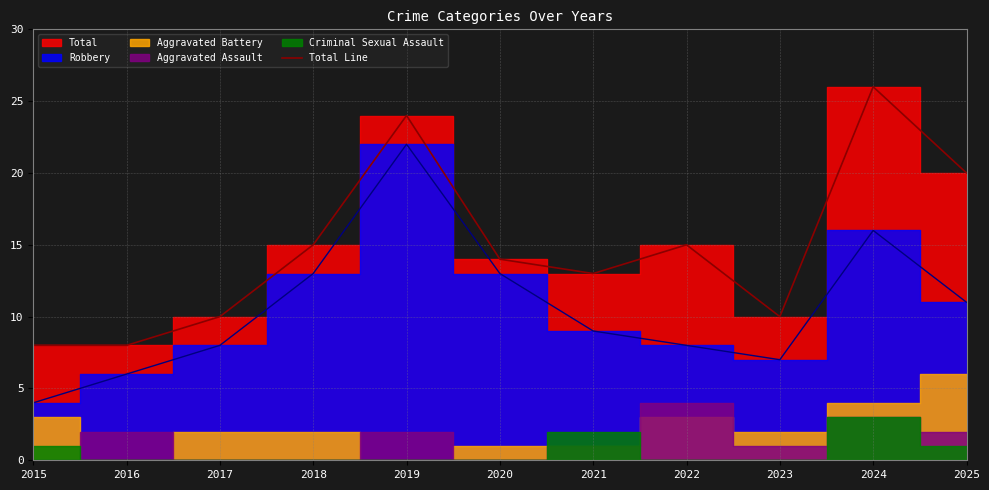

Between 2020 and 2019, which is larger?

2019